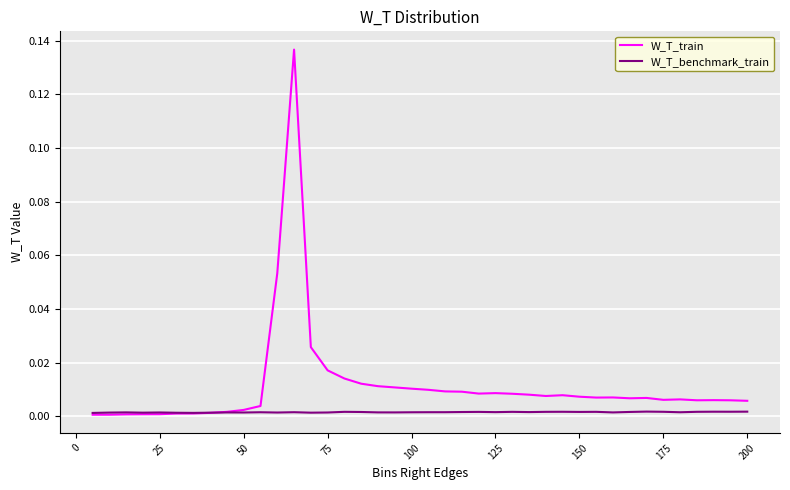

Rank the series by their average value, from highest to lowest.

W_T_train, W_T_benchmark_train